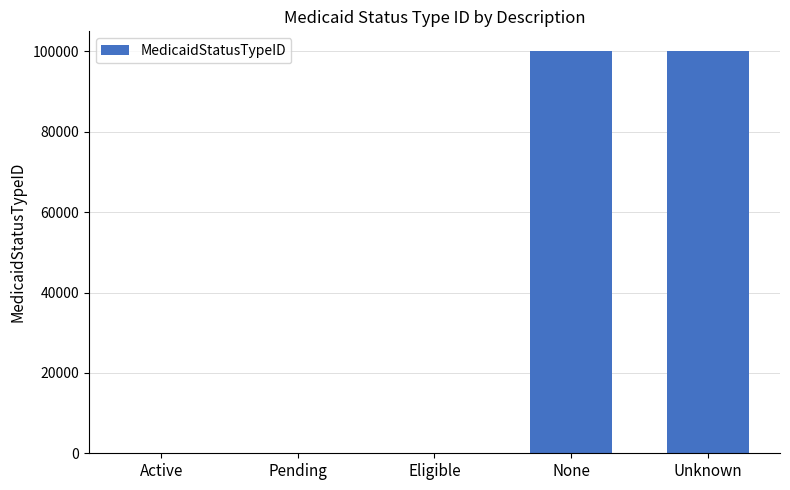

What is the ratio of the value at Eligible to the value at Pending?

1.5